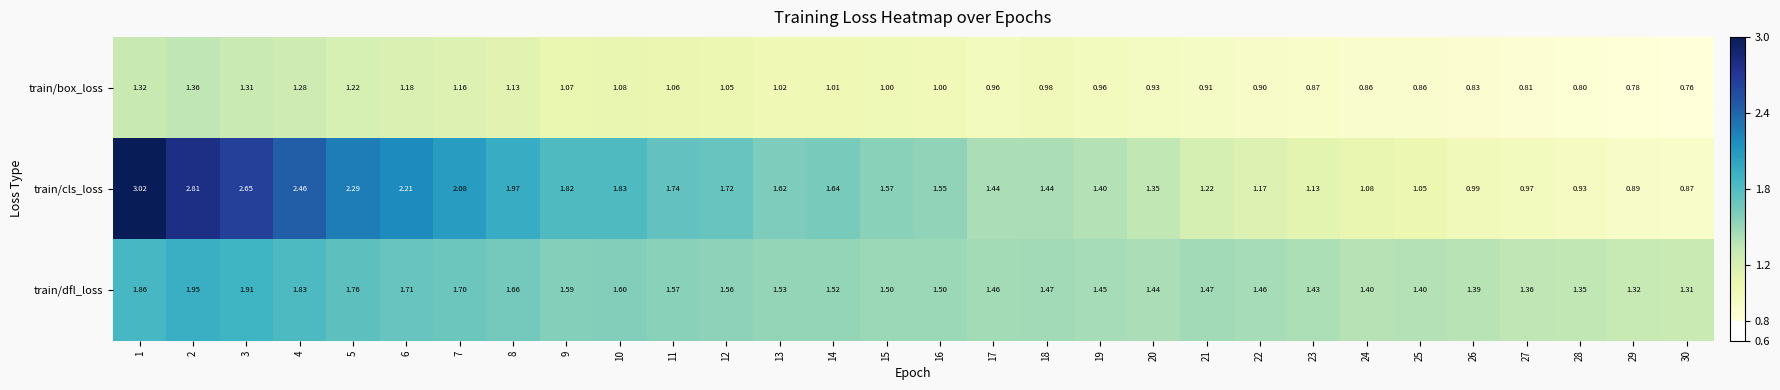

List the series in order of their peak value, lowest first.

train/box_loss, train/dfl_loss, train/cls_loss